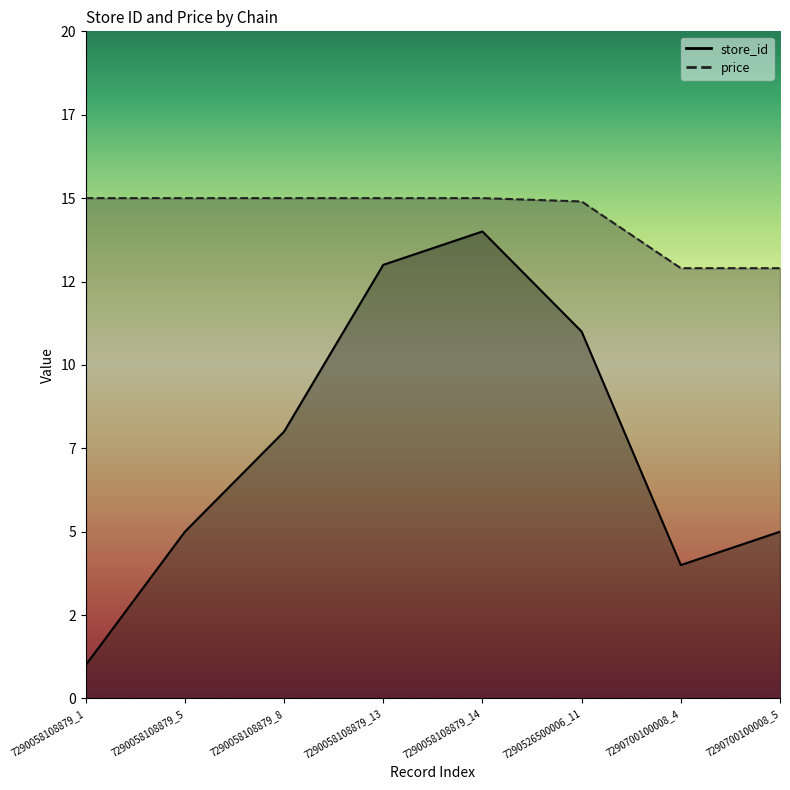

Is the value of store_id at 7290058108879_13 greater than the value of price at 7290700100008_4?

Yes